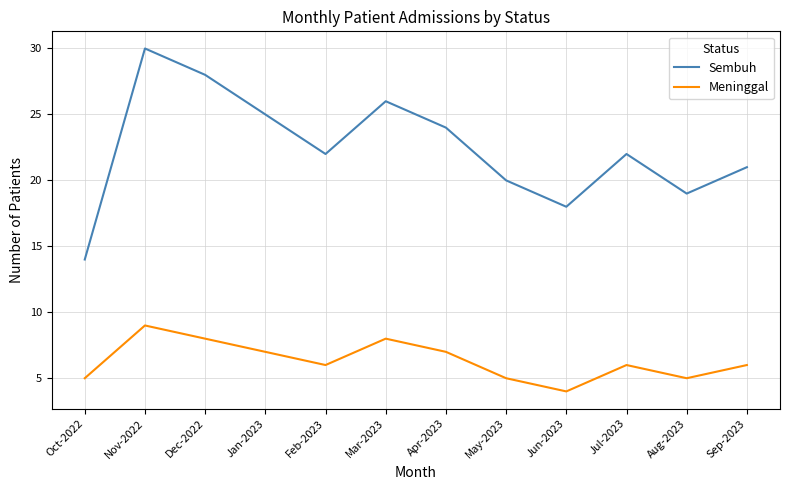

At which label does Meninggal reach its peak?

Nov-2022